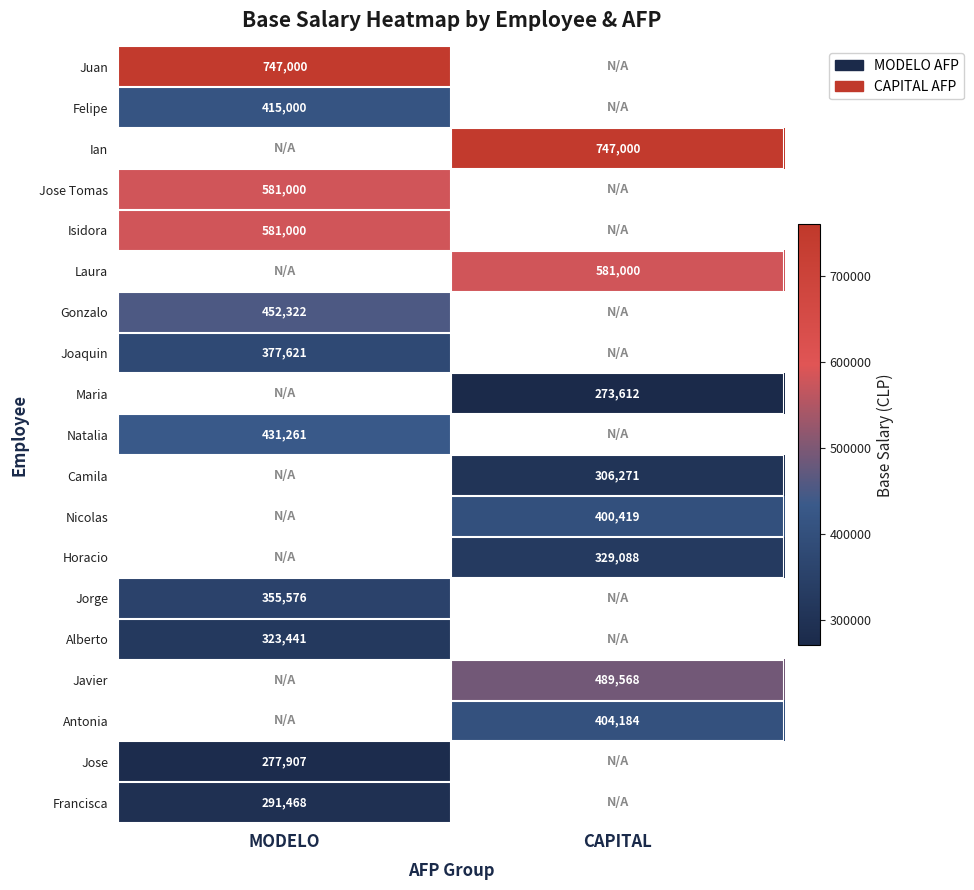

Which has a higher value, CAPITAL or MODELO?

MODELO